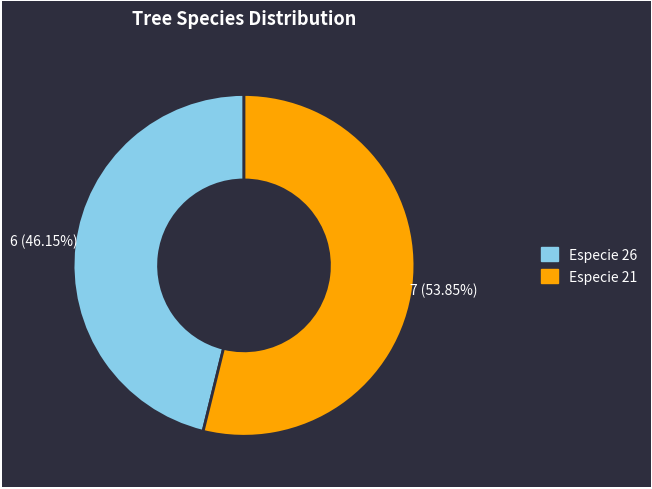

Rank the categories by value from lowest to highest.

Especie 26, Especie 21